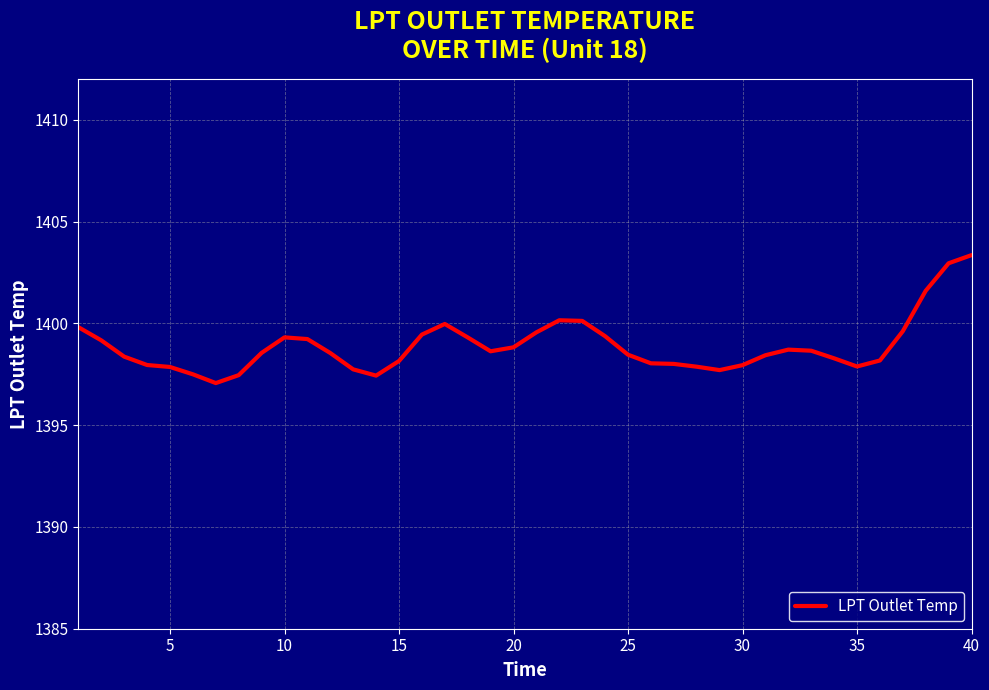

What is the smallest value displayed?

1397.1